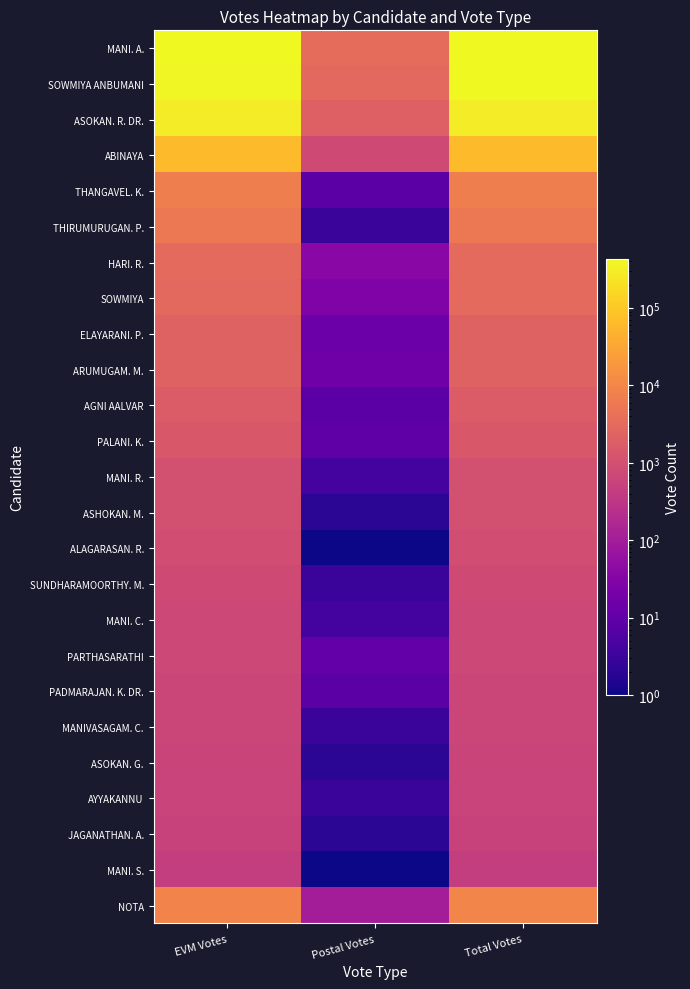

Which has a higher value, EVM Votes or Postal Votes?

EVM Votes